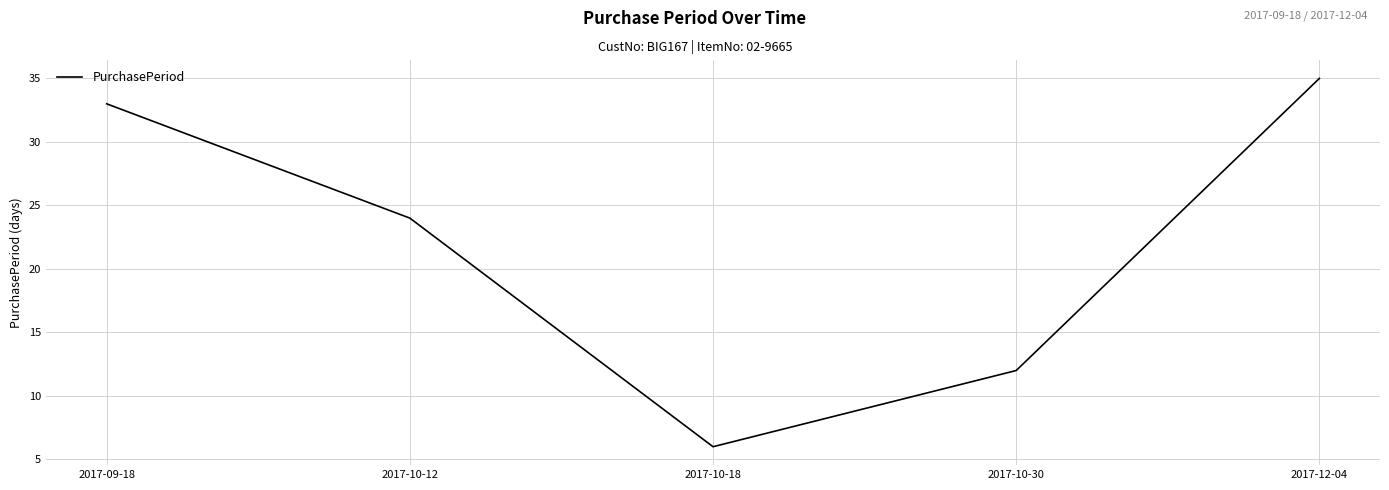

The value at 2017-10-18 is 6. True or false?

True